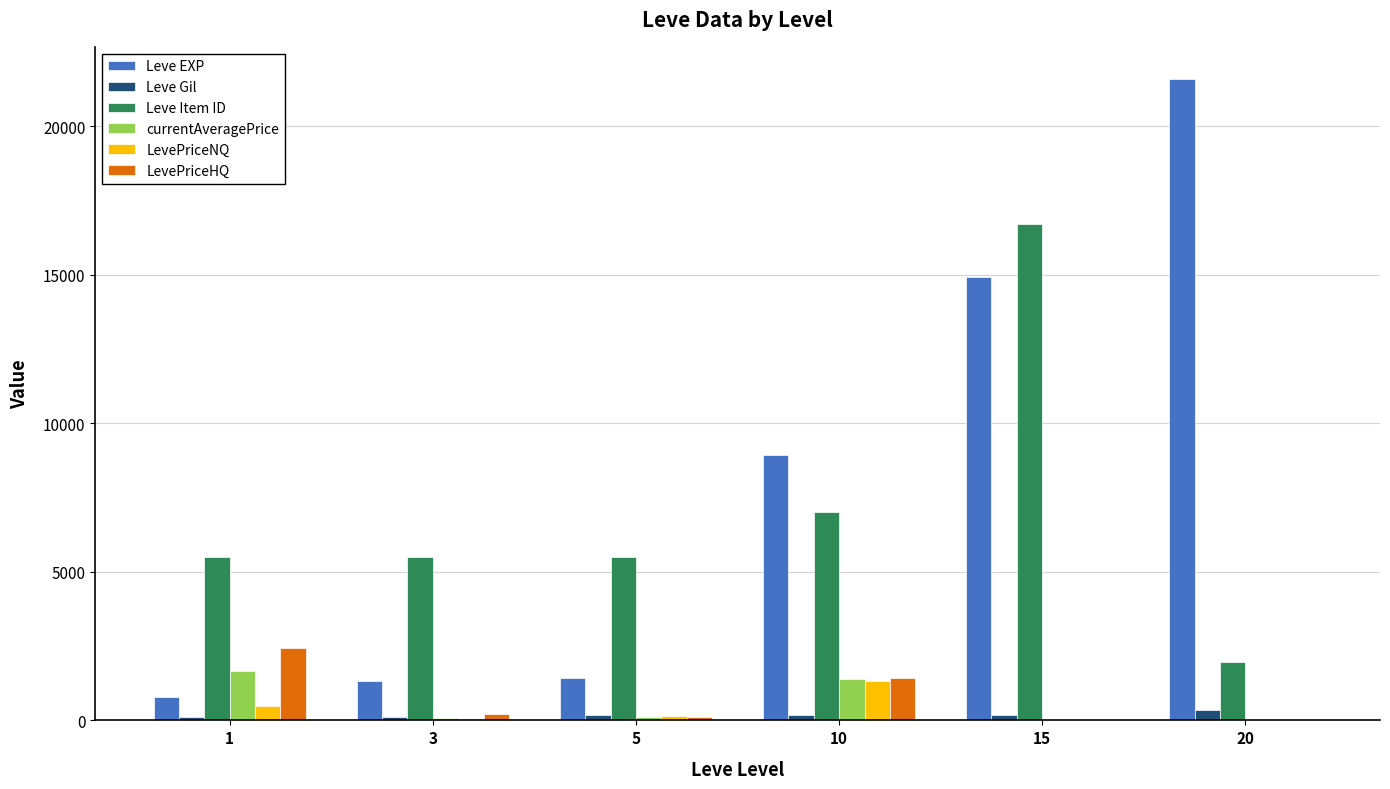

At which label does LevePriceNQ first exceed 133?

1